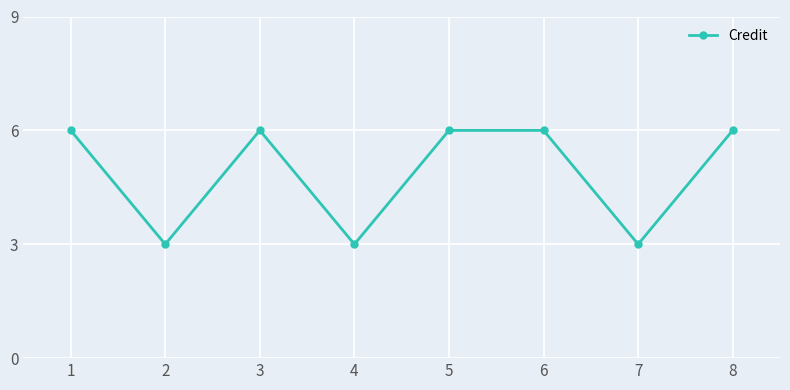

How many interior local valleys (lower than both neighbors) does the data have?

3